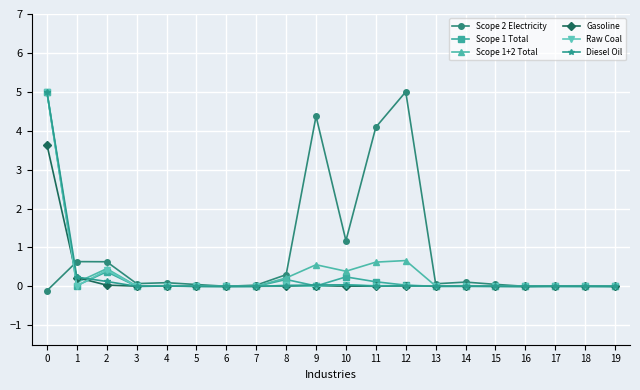

Is this an area chart (filled region under the line)?

No